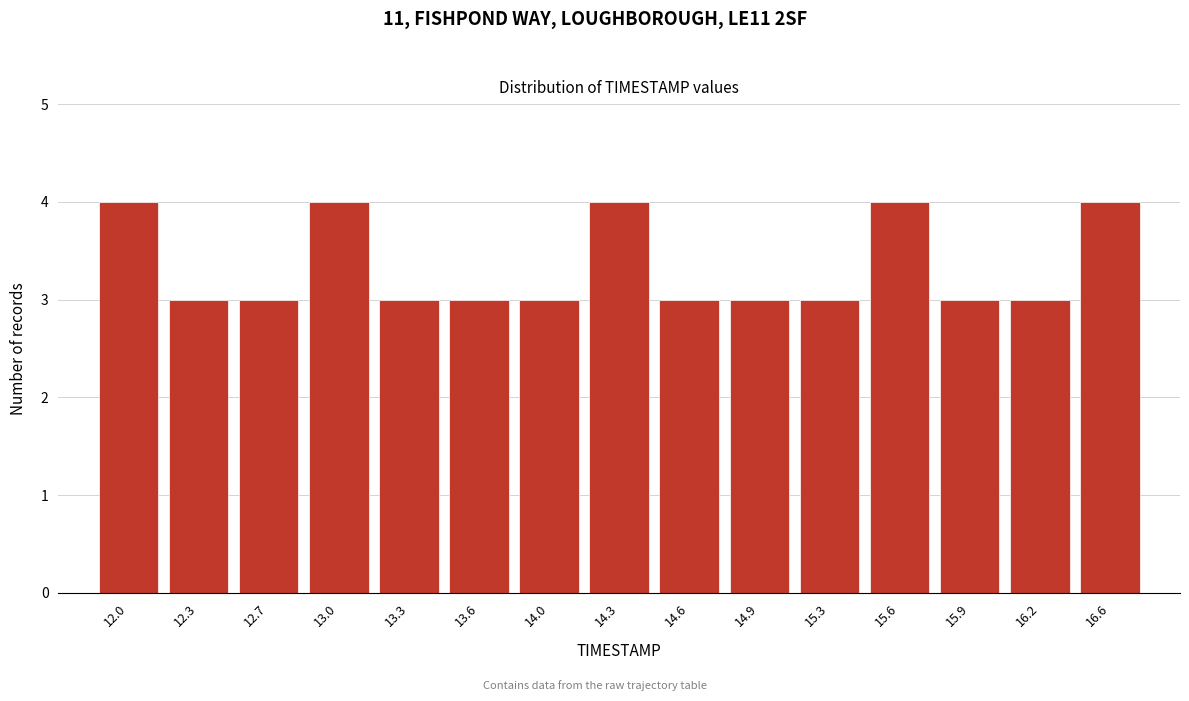

Reading right to left, list all the values displayed in this chart.

4	3	3	4	3	3	3	4	3	3	3	4	3	3	4